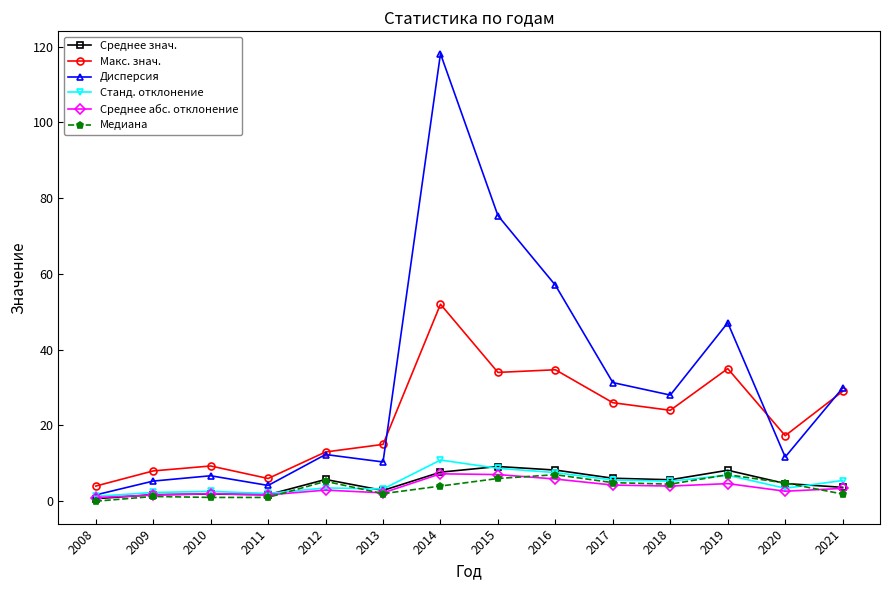

Between 2011 and 2021, which series saw the biggest shift?

Дисперсия